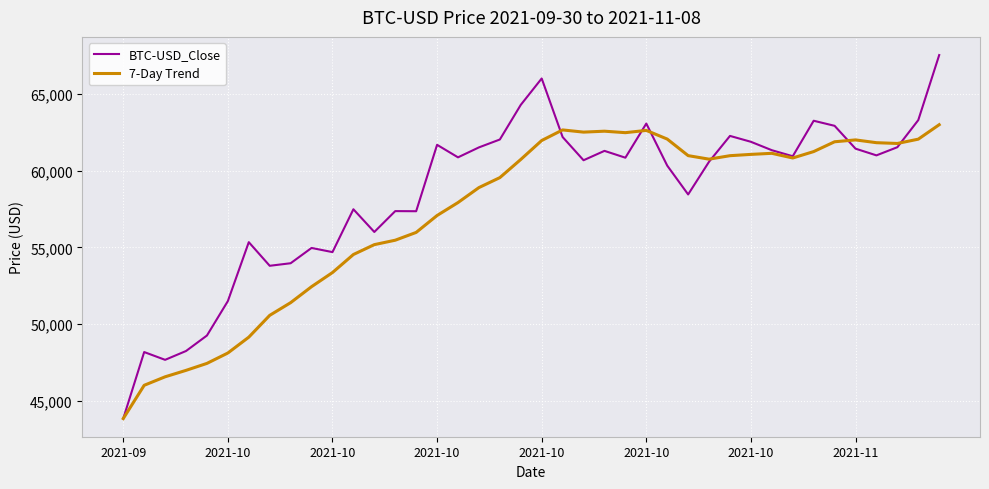

How many categories are shown in the chart?

40